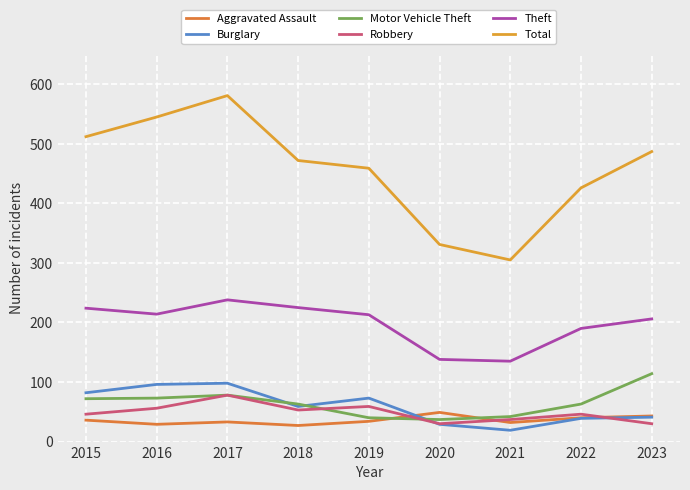

Reading left to right, list all the values displayed in this chart.

Aggravated Assault: 2015=36	2016=29	2017=33	2018=27	2019=34	2020=49	2021=32	2022=40	2023=43
Burglary: 2015=82	2016=96	2017=98	2018=59	2019=73	2020=29	2021=19	2022=39	2023=41
Motor Vehicle Theft: 2015=72	2016=73	2017=78	2018=63	2019=40	2020=37	2021=42	2022=63	2023=114
Robbery: 2015=46	2016=56	2017=78	2018=53	2019=59	2020=30	2021=37	2022=46	2023=30
Theft: 2015=224	2016=214	2017=238	2018=225	2019=213	2020=138	2021=135	2022=190	2023=206
Total: 2015=512	2016=545	2017=581	2018=472	2019=459	2020=331	2021=305	2022=426	2023=487